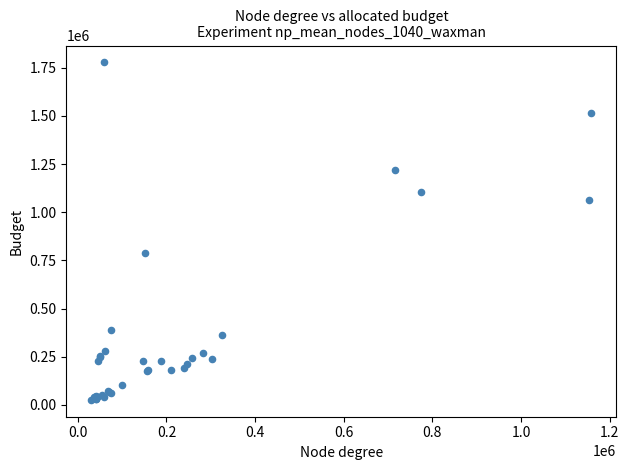

What Y value in the scatter plot is closest to 902145?

790070